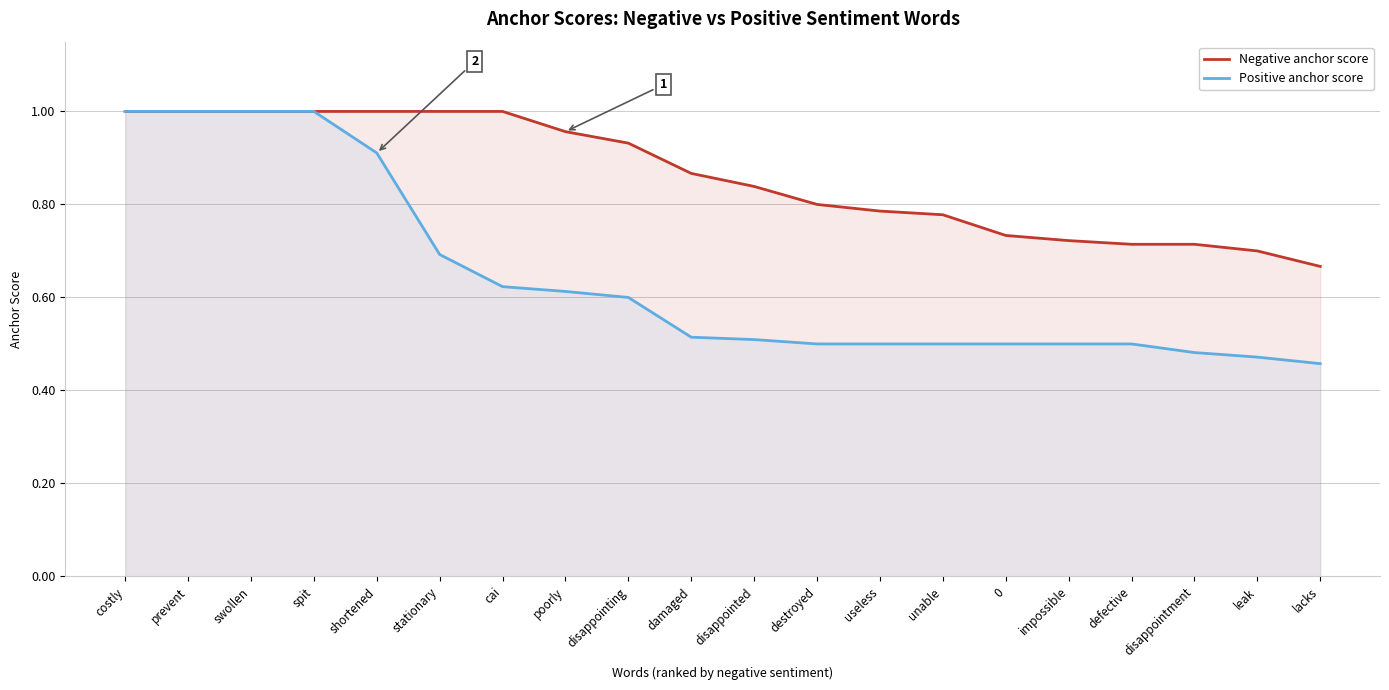

Rank the series at cai from highest to lowest value.

Negative anchor score, Positive anchor score